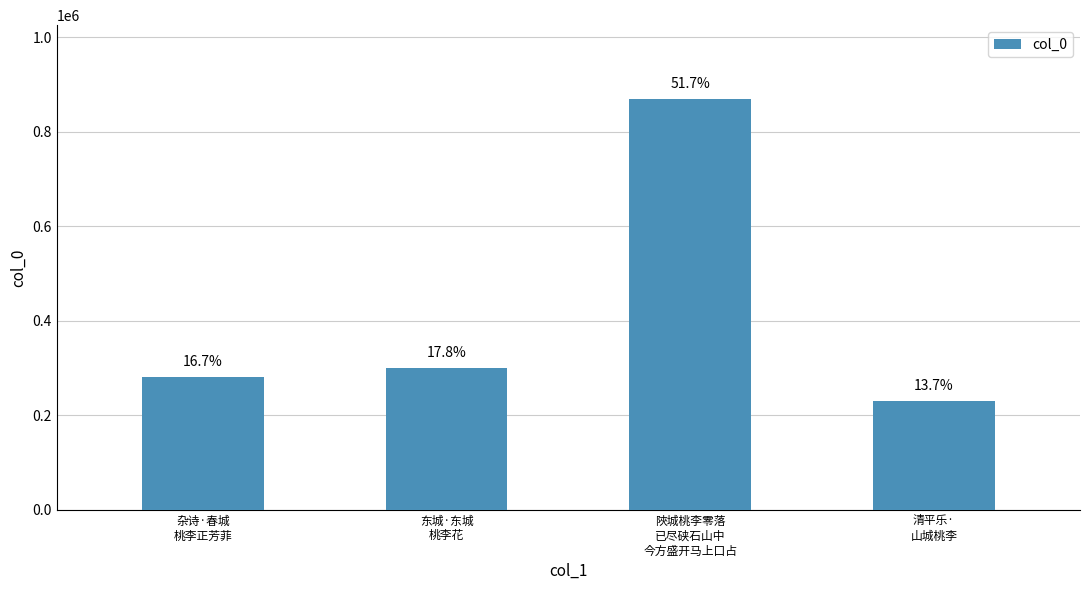

What is the value of the 2nd bar from the left?

299108